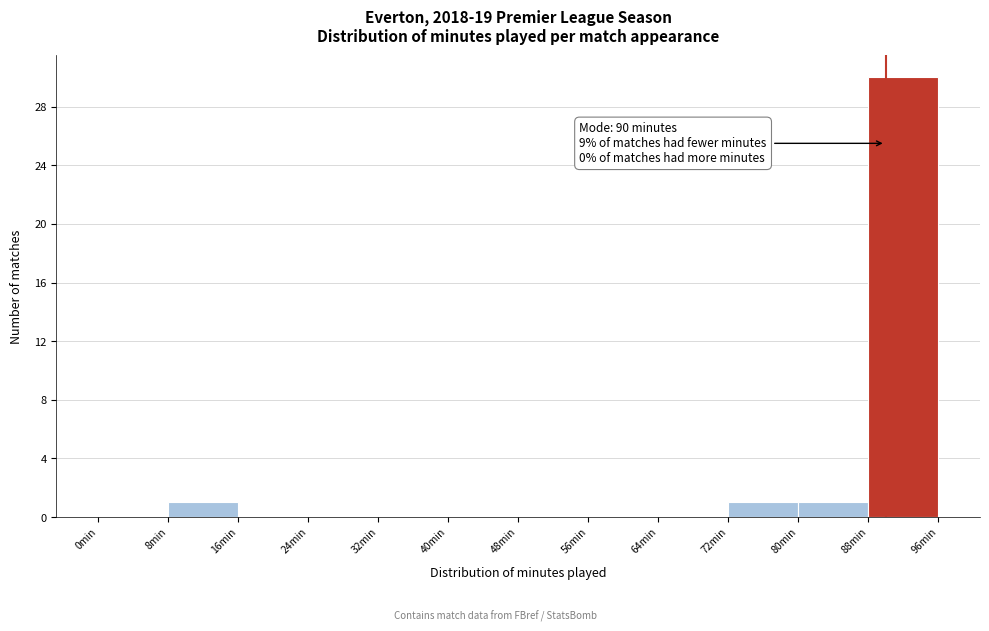

Which range on the x-axis has the tallest bar?

88 to 96